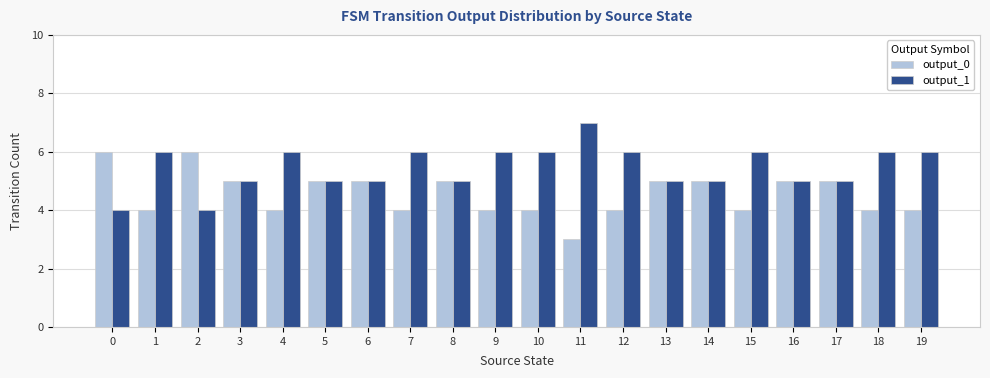

What is the total value across all series at 1?

10